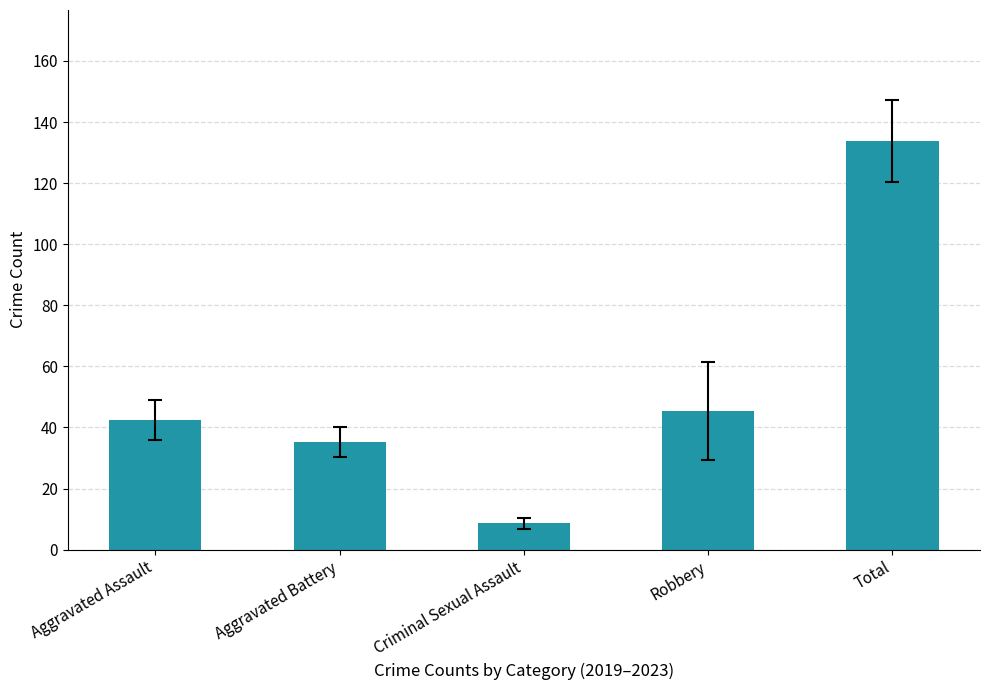

What is the change in value from Aggravated Battery to Total?

+98.6